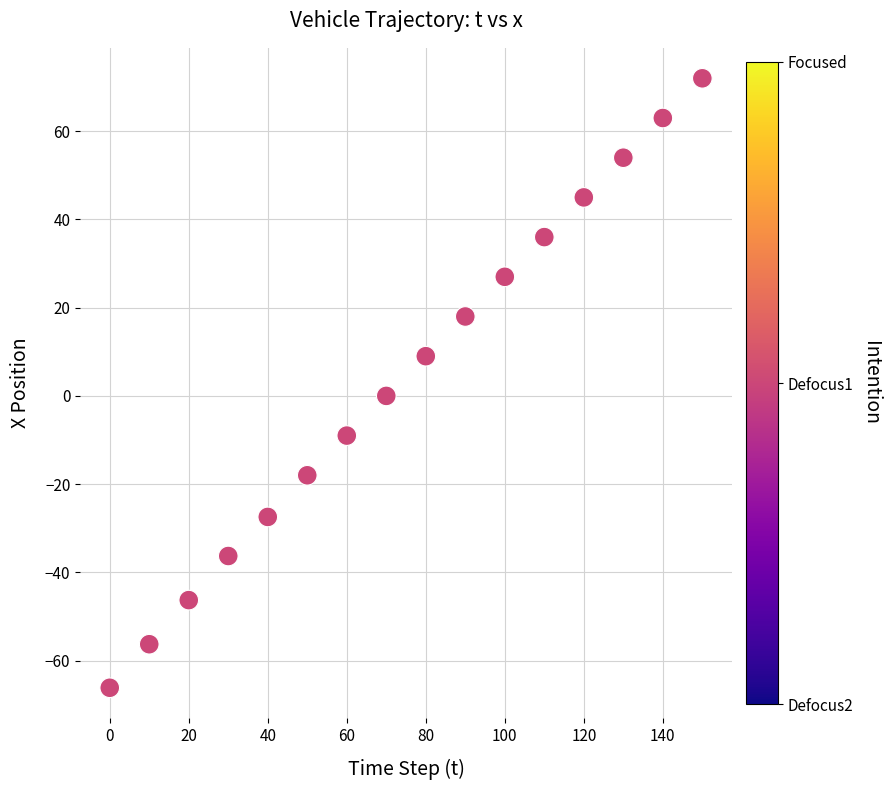

What is the range of X values (max minus min)?

150.0